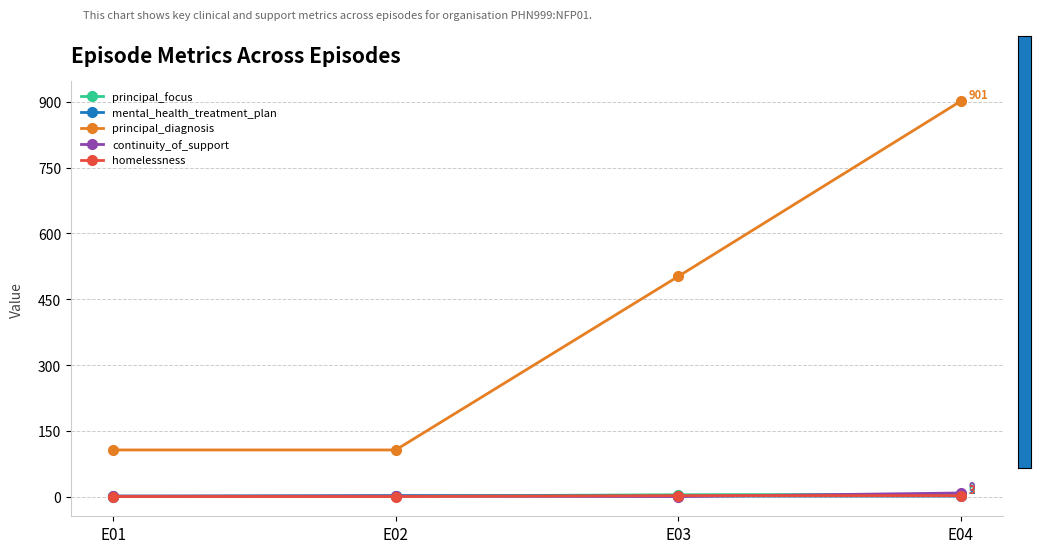

Which series has the widest spread of values?

principal_diagnosis